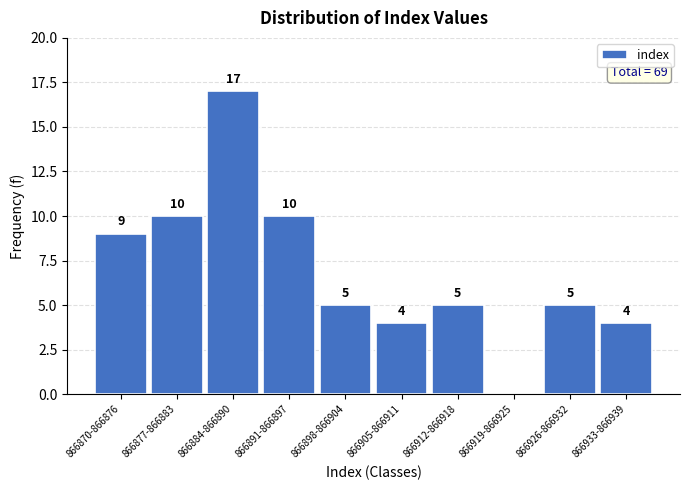

Reading right to left, what are all the values shown in this chart?

866933-866939=4	866926-866932=5	866919-866925=0	866912-866918=5	866905-866911=4	866898-866904=5	866891-866897=10	866884-866890=17	866877-866883=10	866870-866876=9